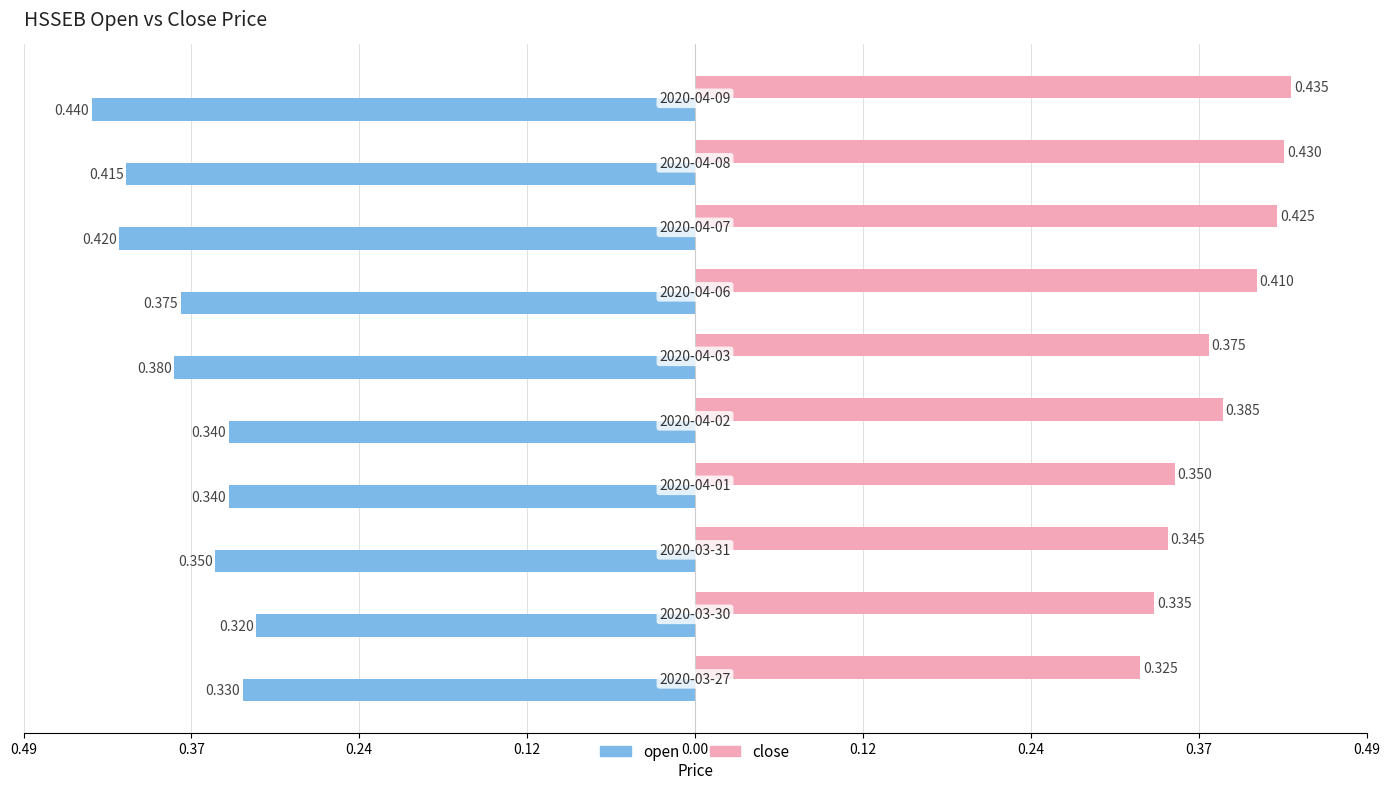

What are all the series names shown in the legend?

open, close